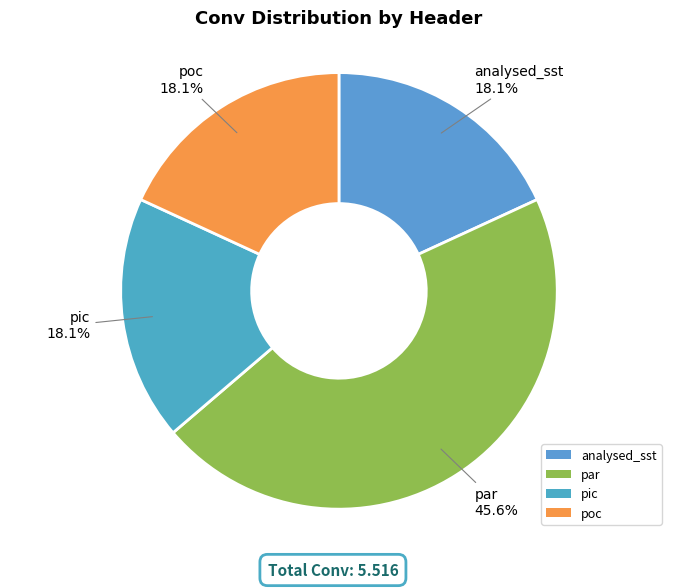

What is the largest slice in the pie chart?

par